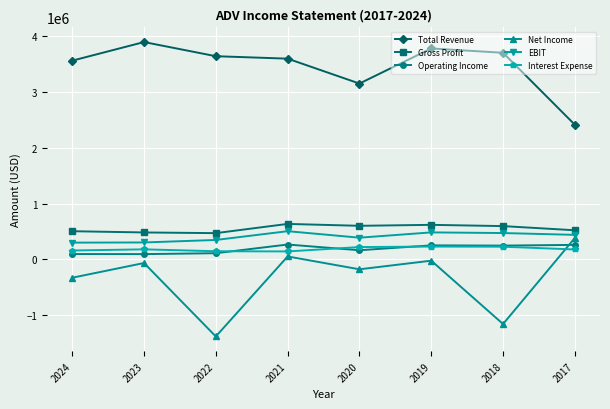

What is the total value across all series at 2017?

4211200